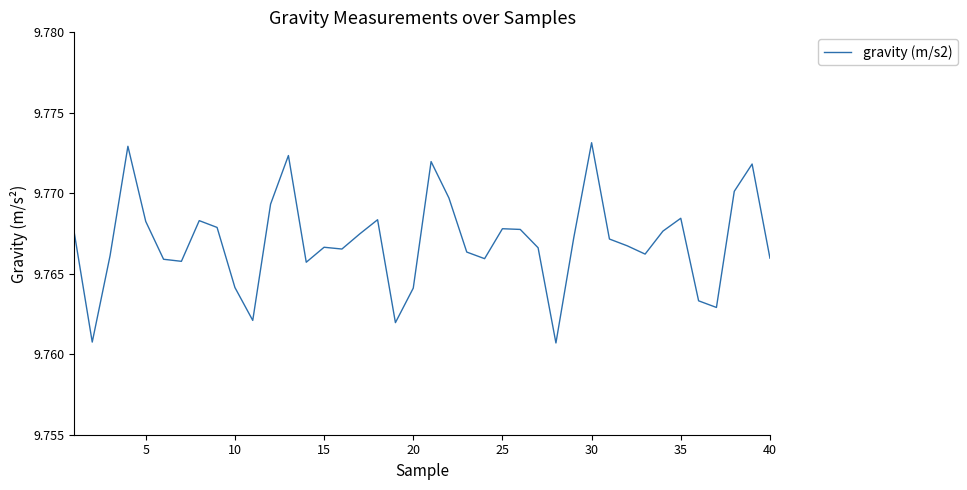

The value at 30 is 16.2. True or false?

False